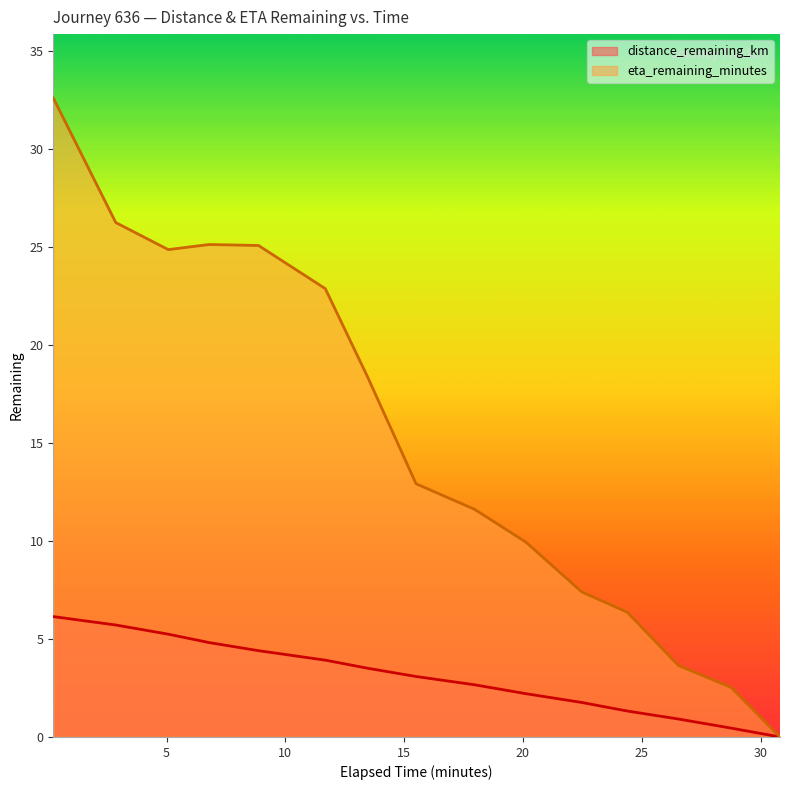

How many categories are shown in the chart?

15